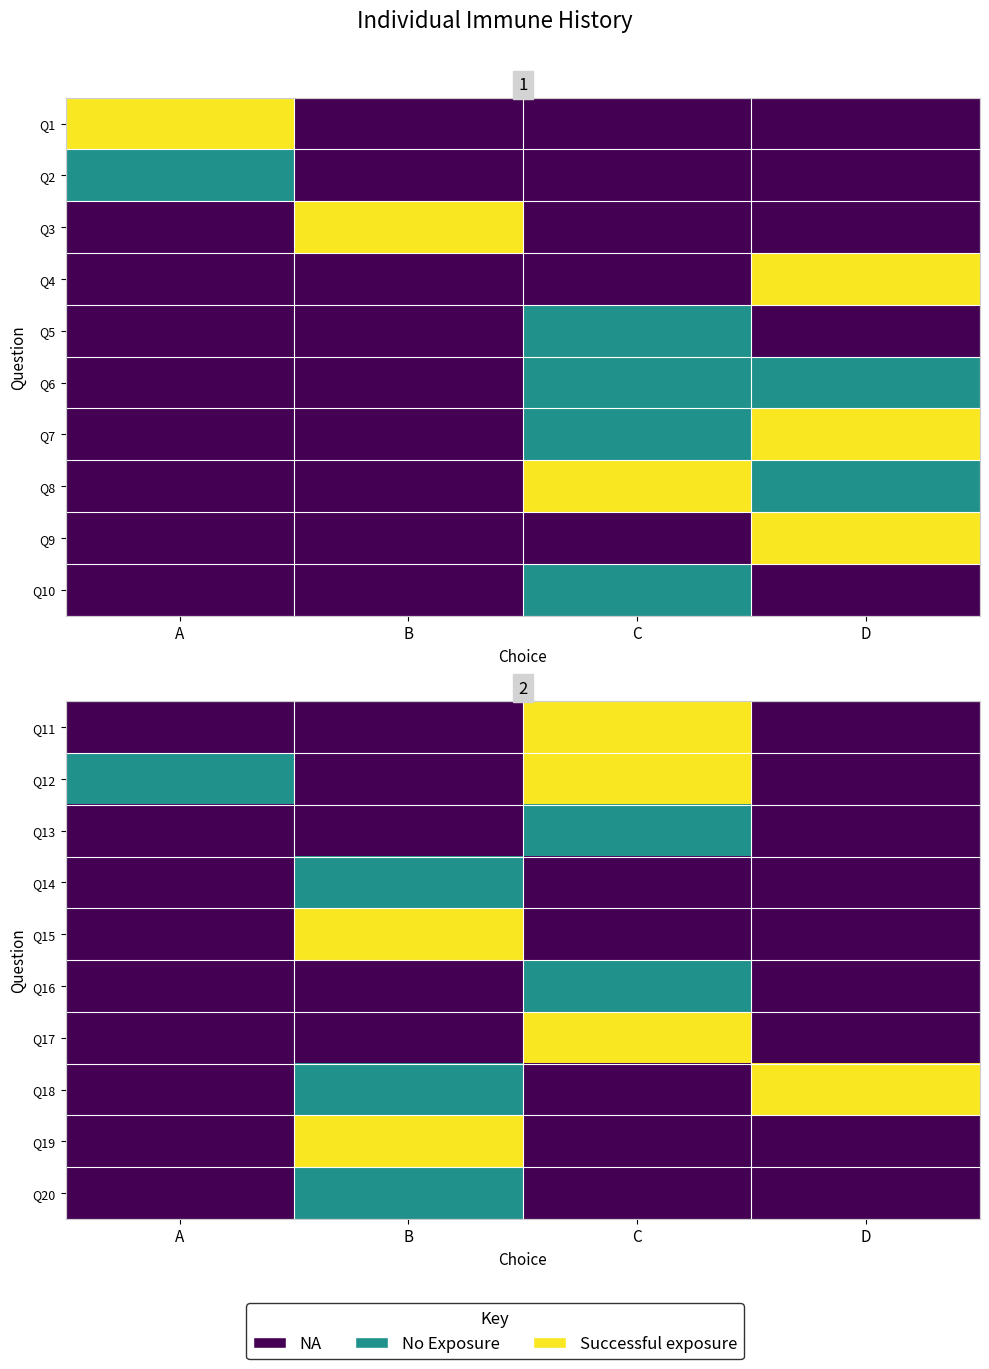

What is the maximum value for Q11?

2